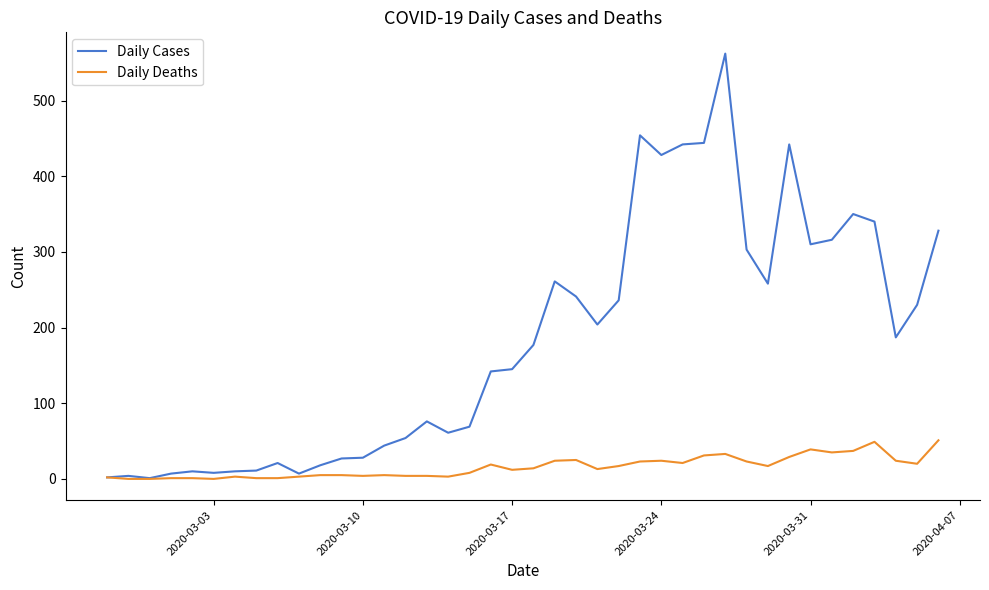

Rank the series by their maximum value, from lowest to highest.

Daily Deaths, Daily Cases